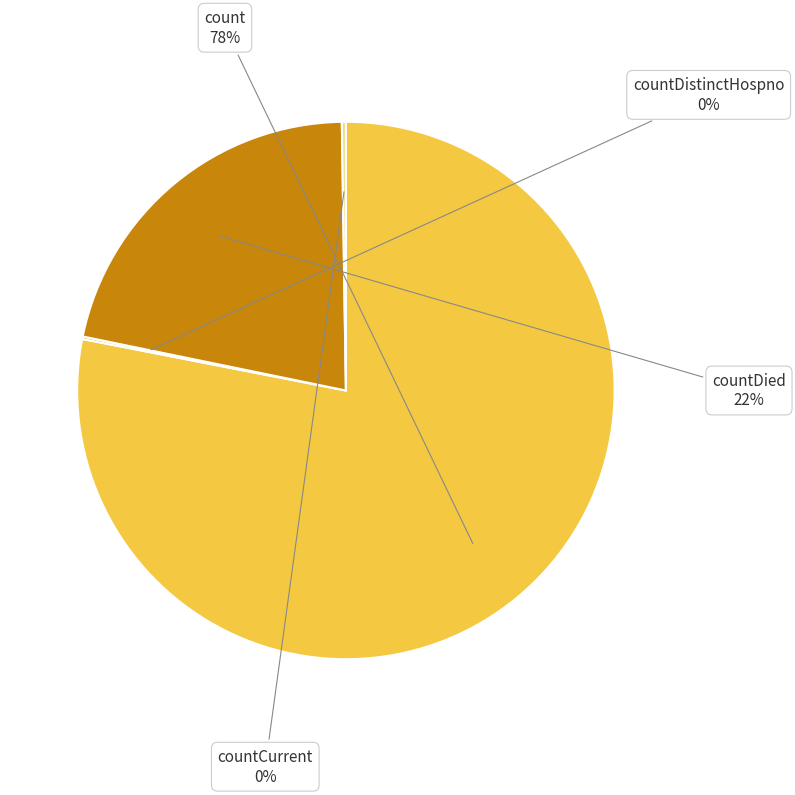

Does any single category account for the majority?

Yes